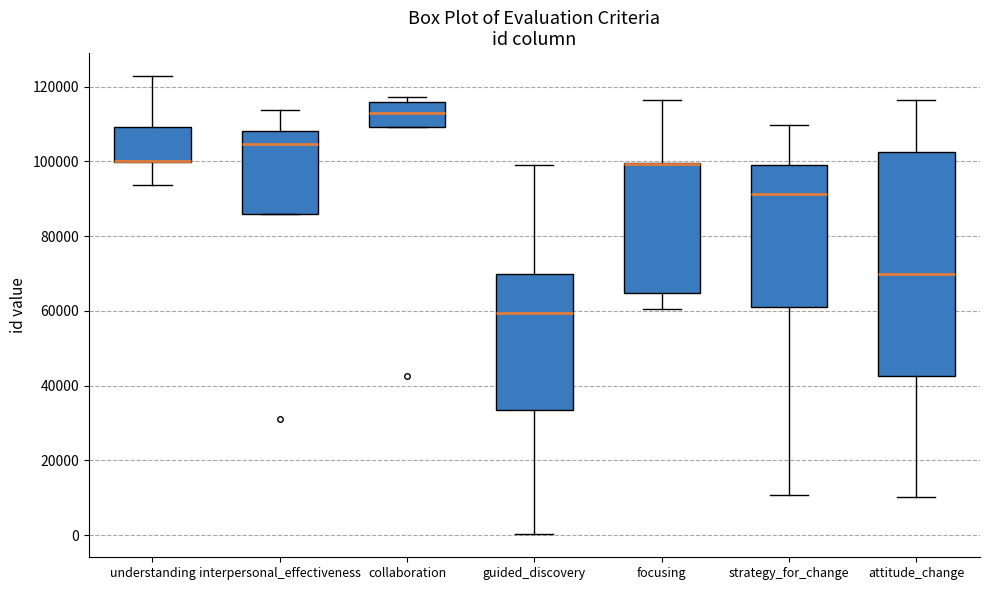

Reading left to right, transcribe this box plot: for each box, give where its median line is, the range the box spans, and where its two whiskers end, as read against the y-axis. The values are not printed on the chart, so give them approximately, as read against the axis.

understanding: median 100000 (drawn on the box's lower edge), box 100000 to 110000, whiskers 94000 to 122000
interpersonal_effectiveness: median 104000, box 86000 to 108000, whiskers 86000 to 114000
collaboration: median 112000, box 110000 to 116000, whiskers 110000 to 118000
guided_discovery: median 60000, box 34000 to 70000, whiskers 0 to 98000
focusing: median 100000 (drawn on the box's upper edge), box 64000 to 100000, whiskers 60000 to 116000
strategy_for_change: median 92000, box 60000 to 100000, whiskers 10000 to 110000
attitude_change: median 70000, box 42000 to 102000, whiskers 10000 to 116000